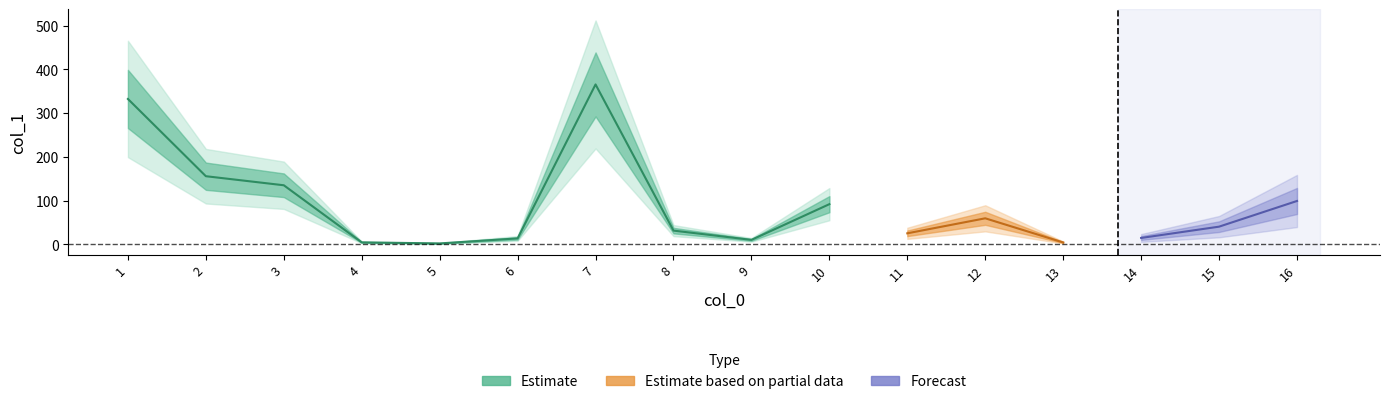

Does the chart display data point markers on the line(s)?

No